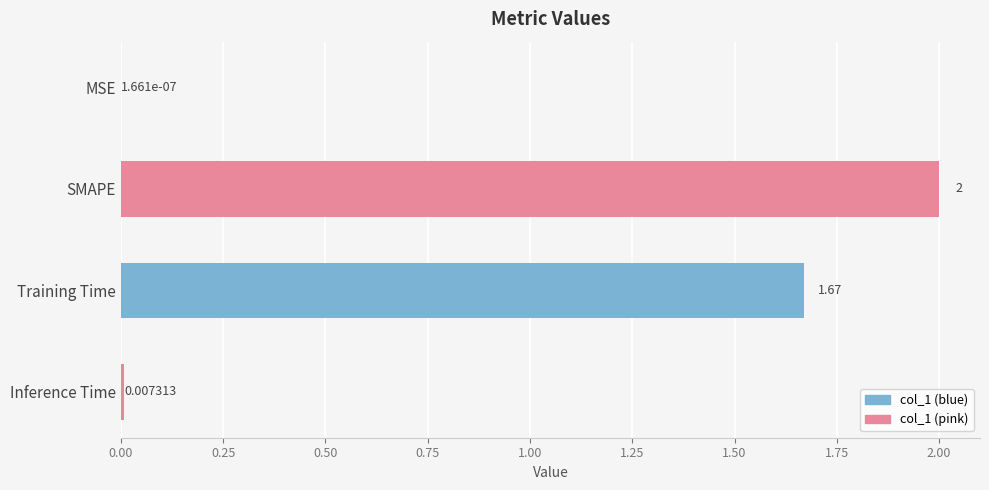

Which category has the highest value across all series?

SMAPE